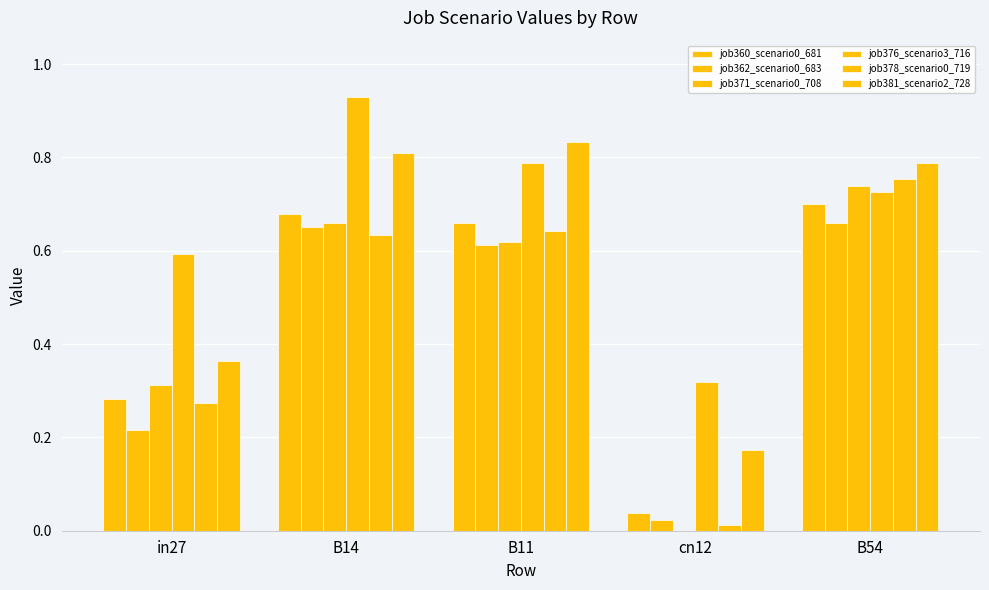

How many categories are shown in the chart?

5